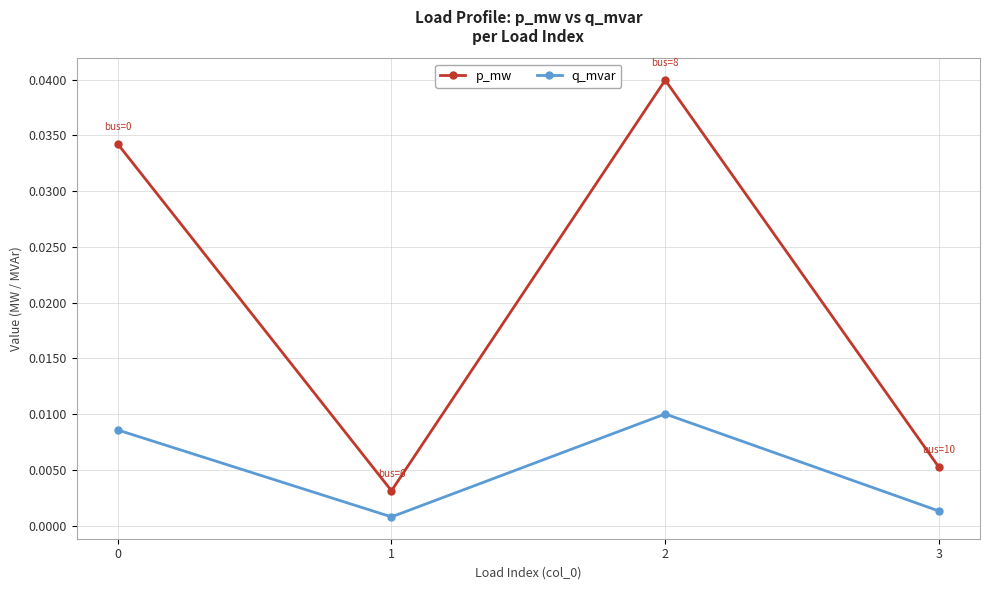

In q_mvar, how many points are higher than both neighbors (excluding endpoints)?

1